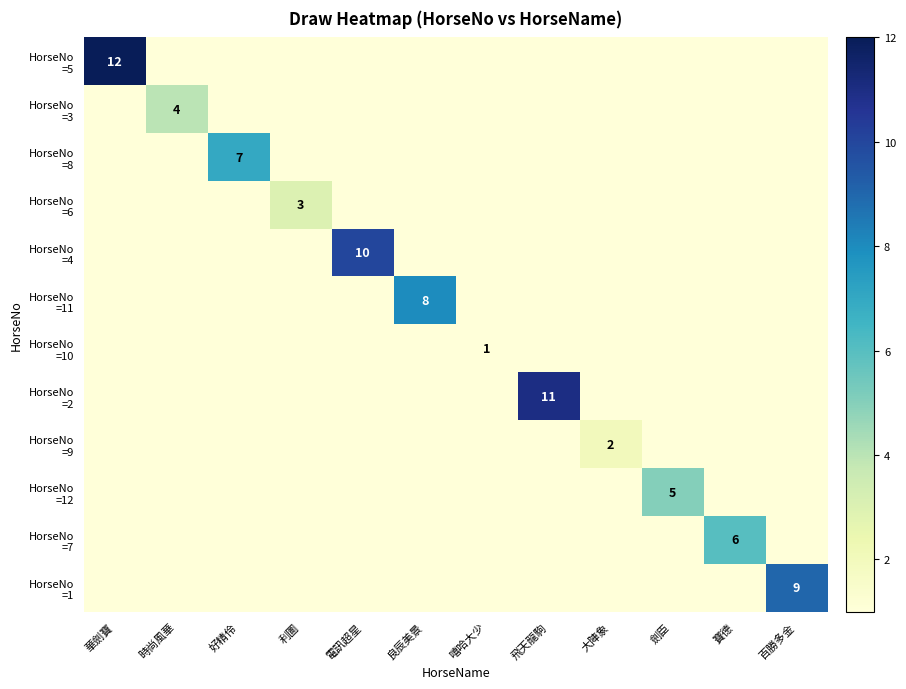

What is the sum of all HorseNo =1 values?

9